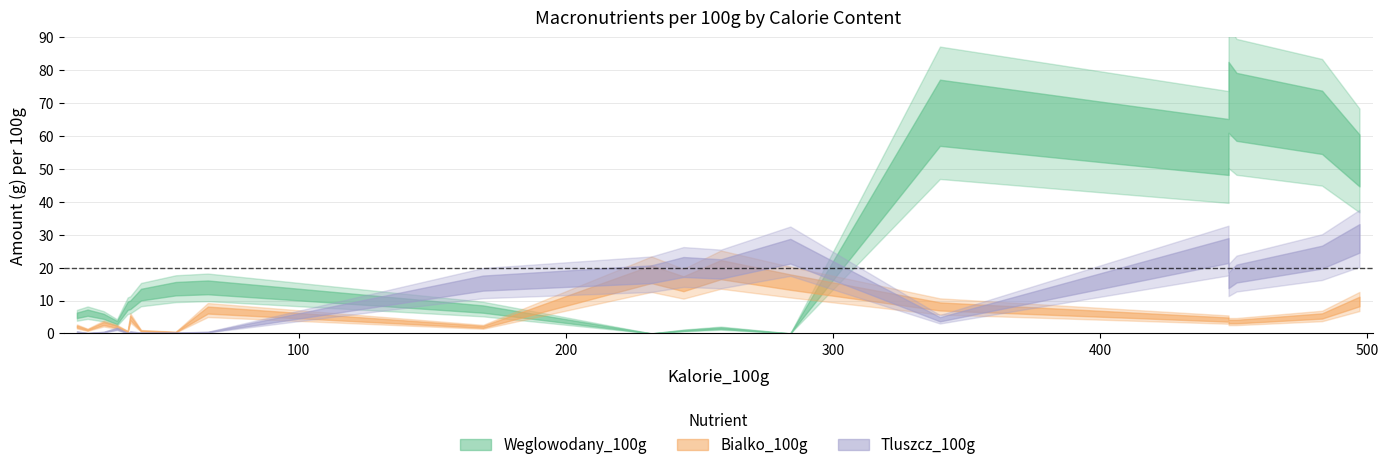

What is the value of the weglowodany point at the 11th from the left?

8.7